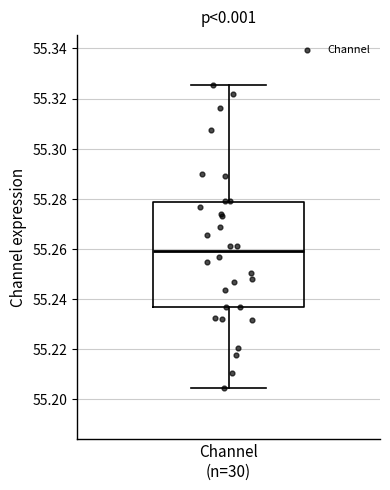

Transcribe this box plot: give where the median line is, the range the box spans, and where the two whiskers end, as read against the y-axis. The values are not printed on the chart, so give them approximately, as read against the axis.

median 55.258, box 55.236 to 55.278, whiskers 55.204 to 55.326